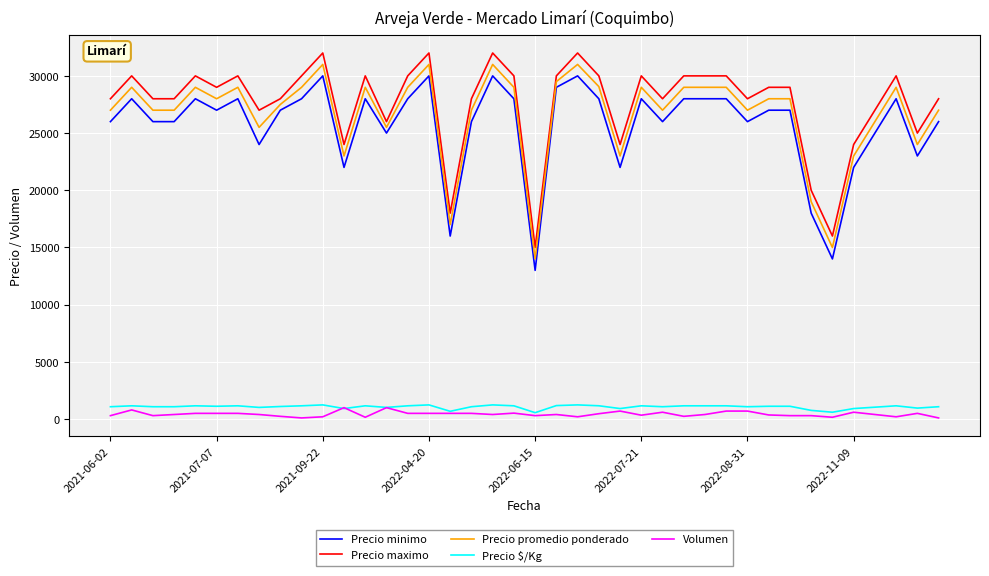

What is the maximum value for Precio maximo?

32000